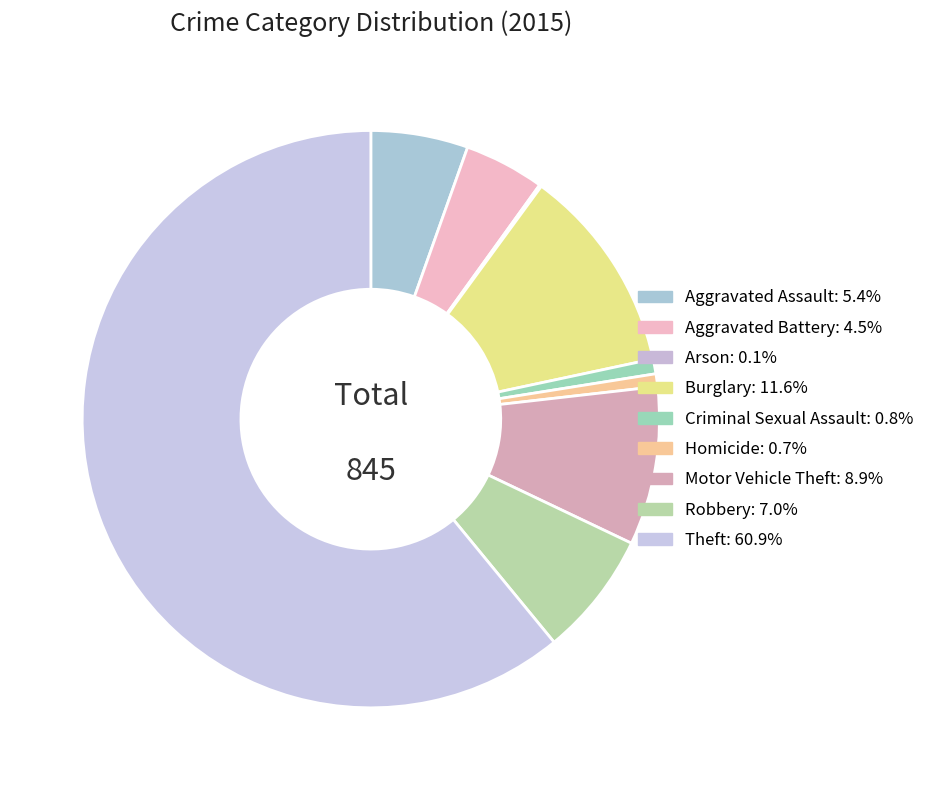

To the nearest percent, what is the difference between the largest and smallest slice percentages?

61%